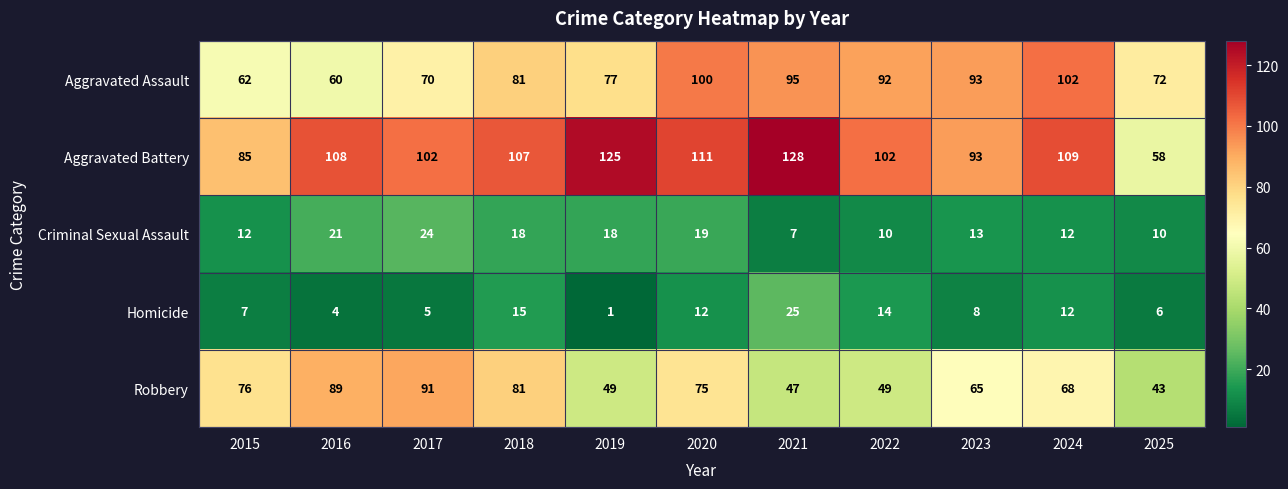

What is the spread (max minus min) of values at 2024?

97